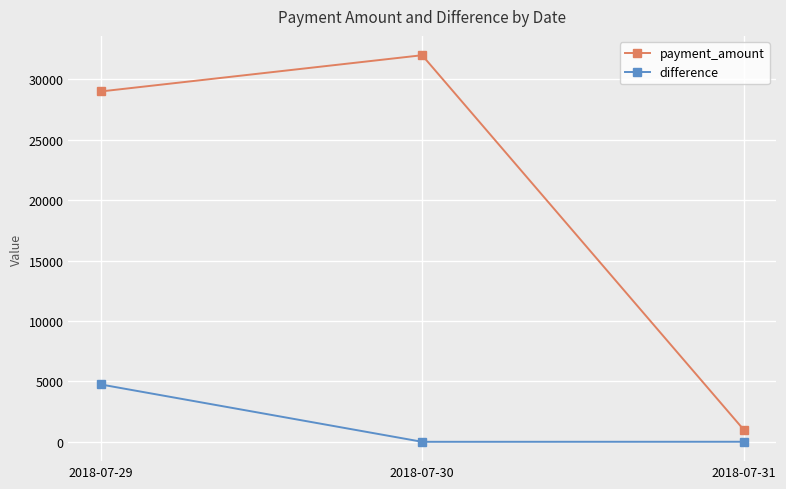

What is the minimum value shown in the chart?

1